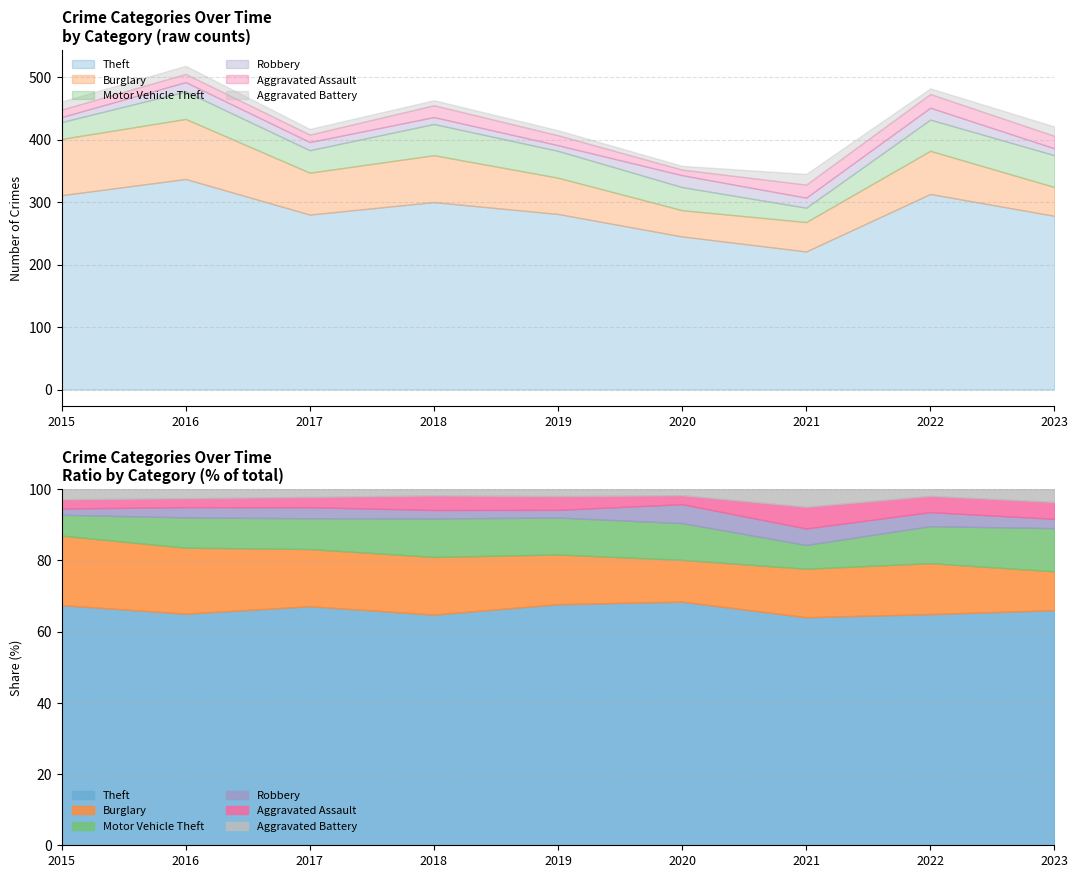

True or false: Motor Vehicle Theft and Burglary cross at least once.

True